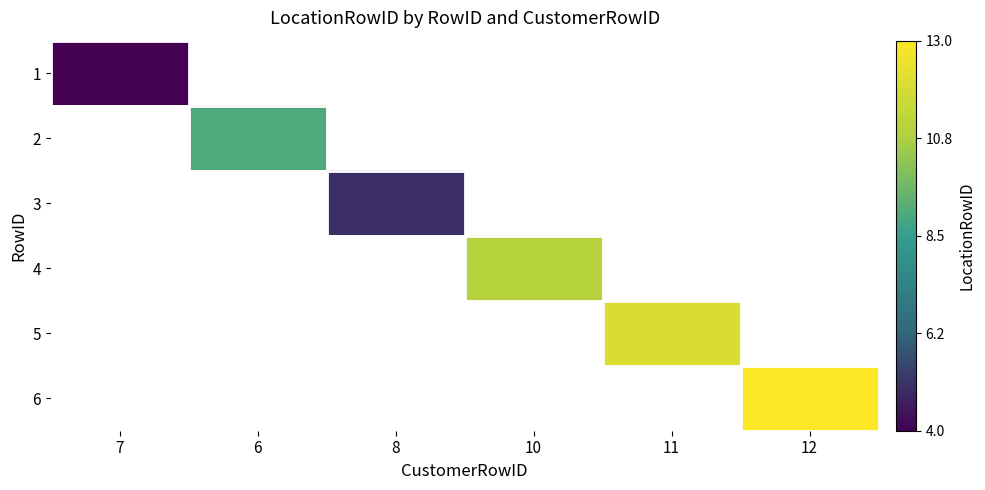

List the labels in order of 5 value, smallest first.

7, 6, 8, 10, 11, 12